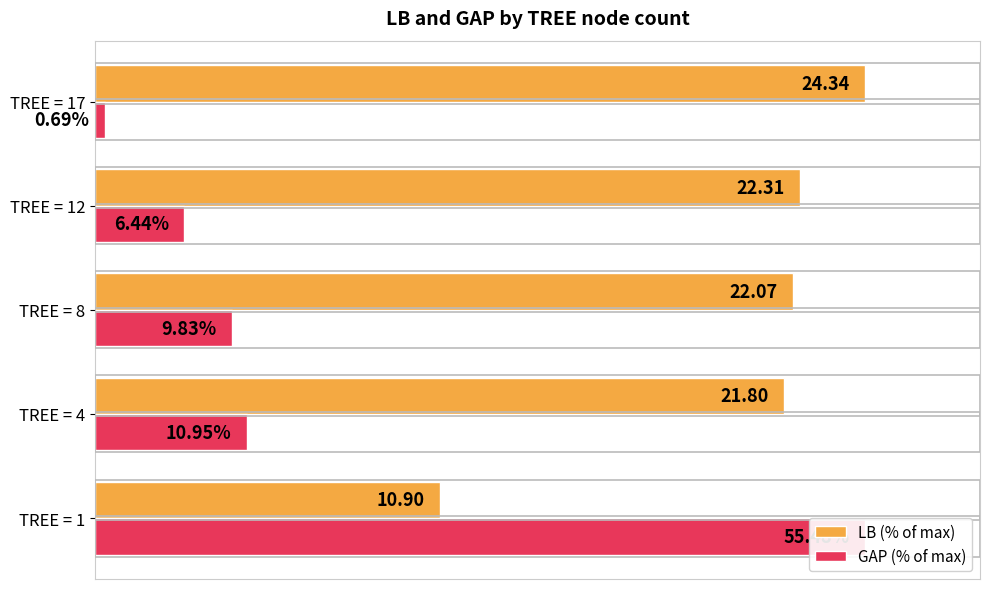

What are all the series names shown in the legend?

LB (% of max), GAP (% of max)